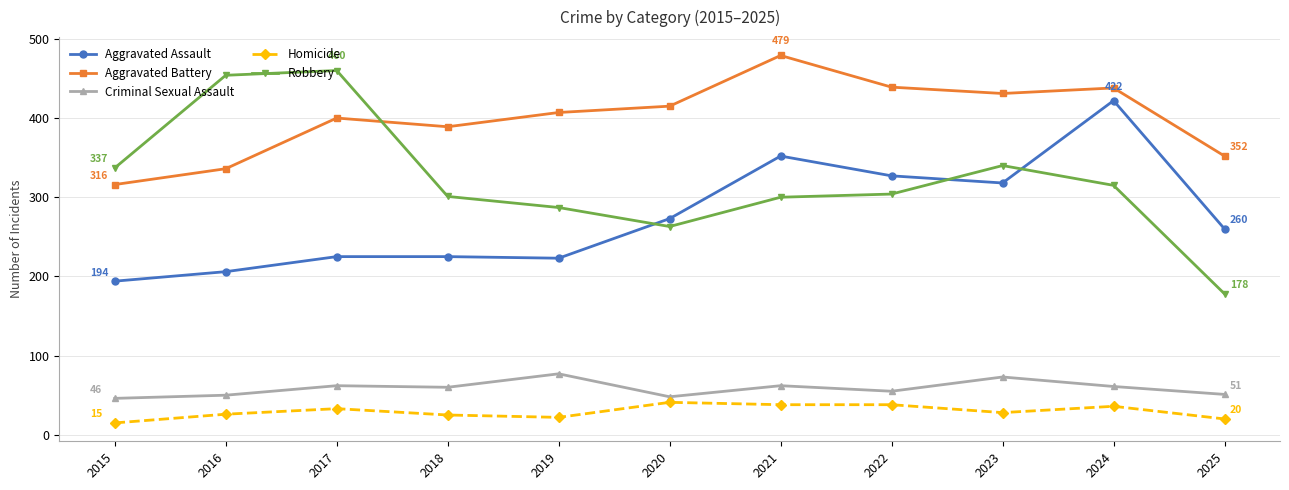

True or false: Criminal Sexual Assault has more than 0 interior local peaks.

True